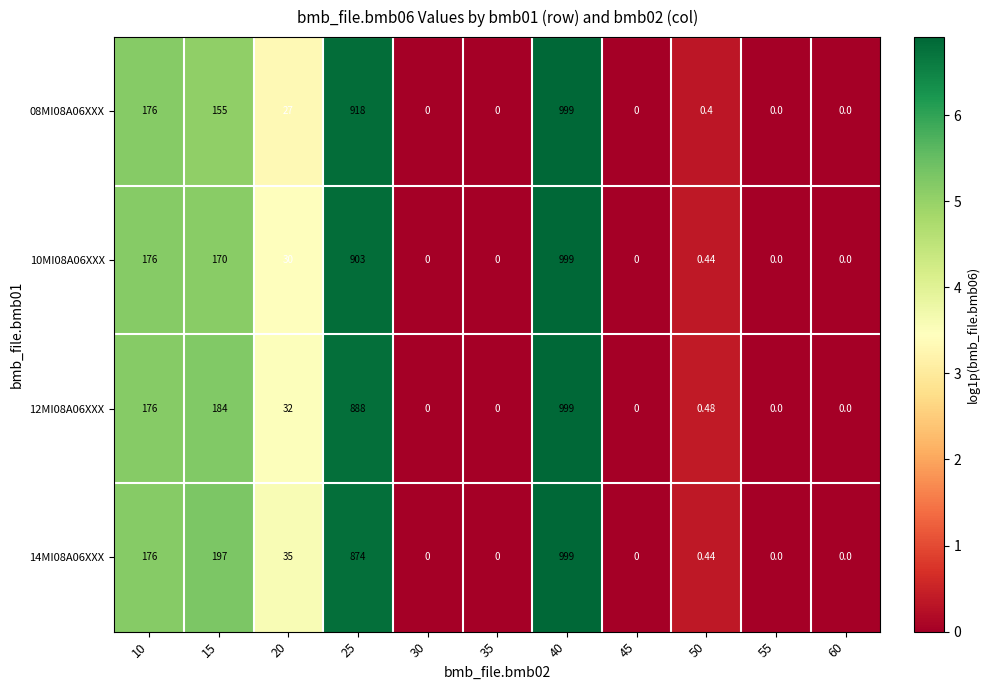

Which has a higher value, 55 or 50?

50